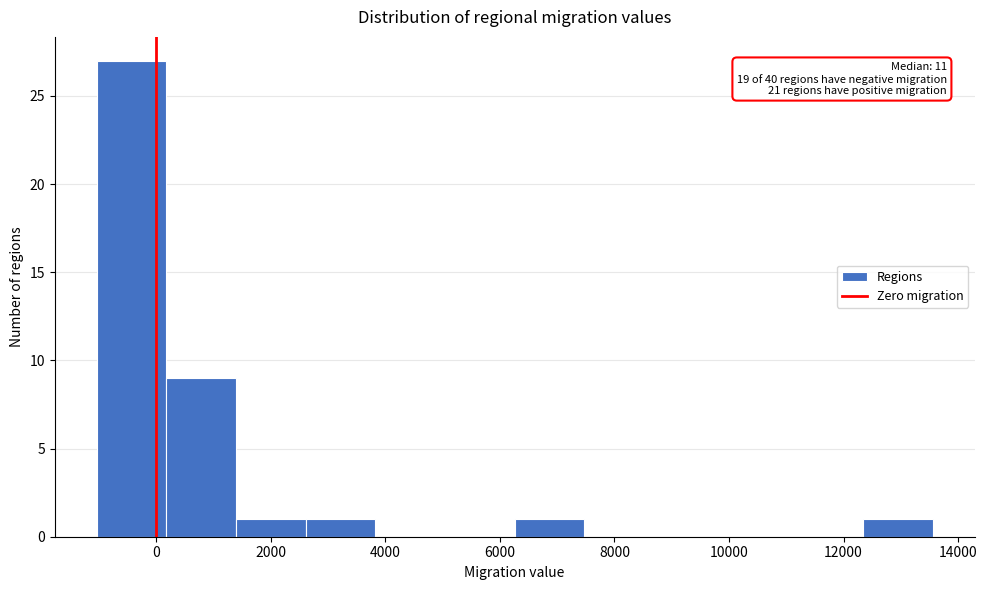

Over which range of the x-axis is the bar tallest?

-1000 to 200